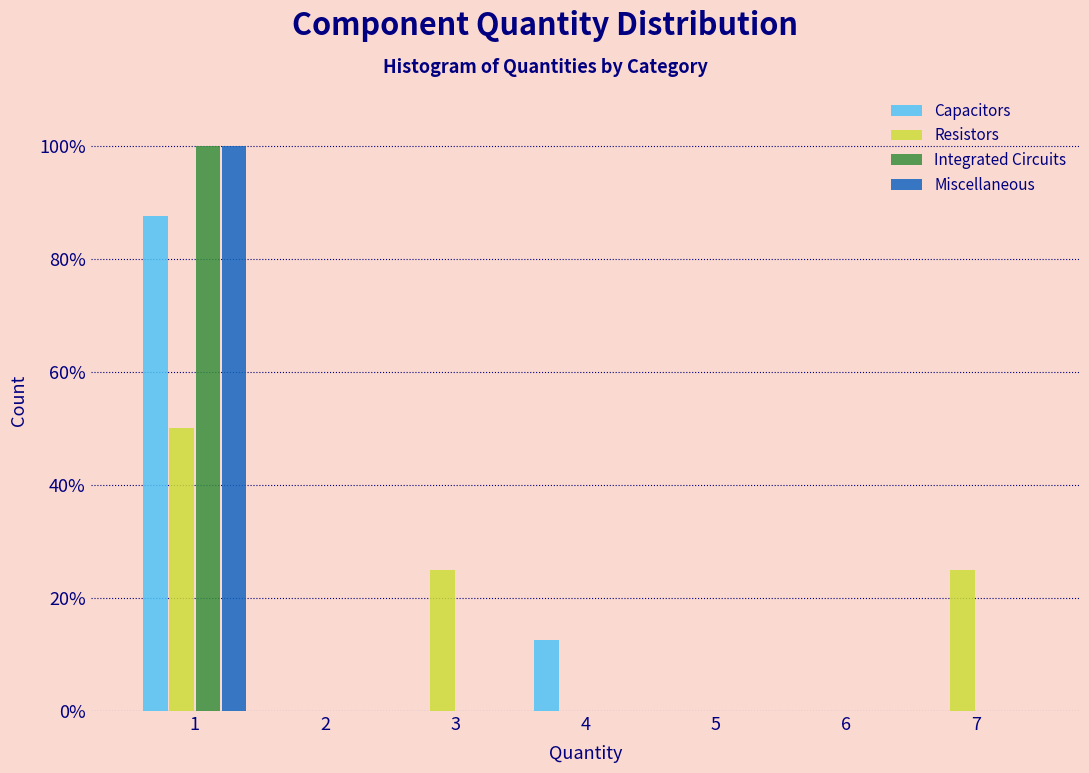

Reading right to left, extract all data points from this chart.

Capacitors: 7=0.0	6=0.0	5=0.0	4=12.5	3=0.0	2=0.0	1=87.5
Resistors: 7=25.0	6=0.0	5=0.0	4=0.0	3=25.0	2=0.0	1=50.0
Integrated Circuits: 7=0.0	6=0.0	5=0.0	4=0.0	3=0.0	2=0.0	1=100.0
Miscellaneous: 7=0.0	6=0.0	5=0.0	4=0.0	3=0.0	2=0.0	1=100.0